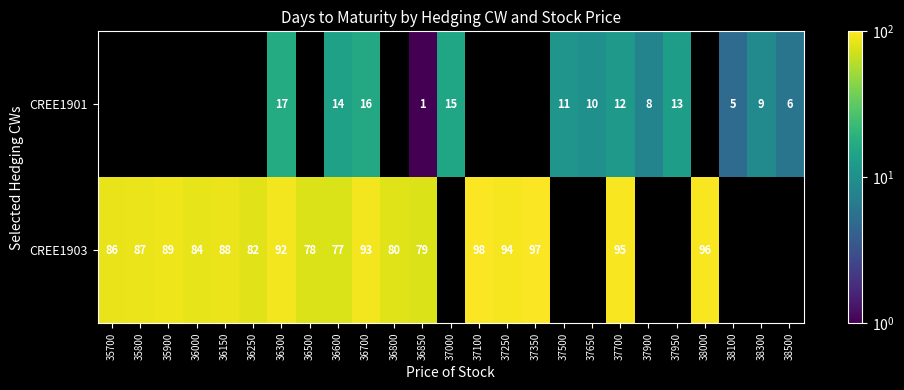

The value of CREE1901 at 36700 is 23.9. True or false?

False